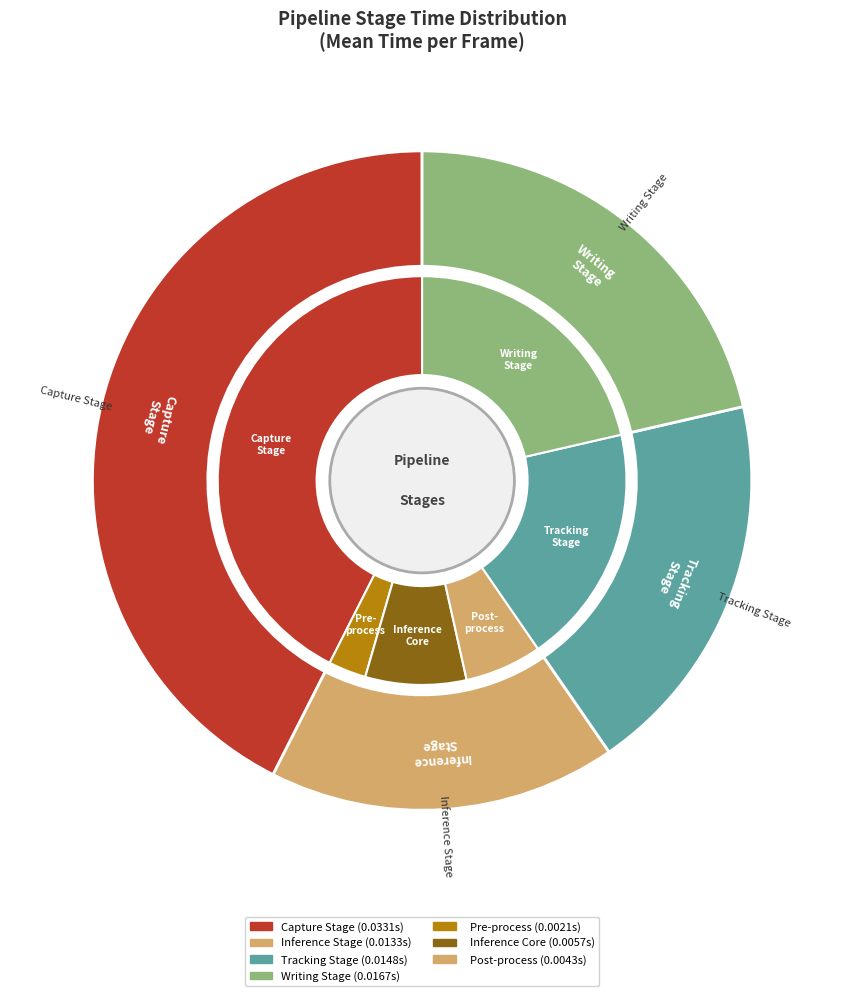

Count the number of slices in the pie.

7